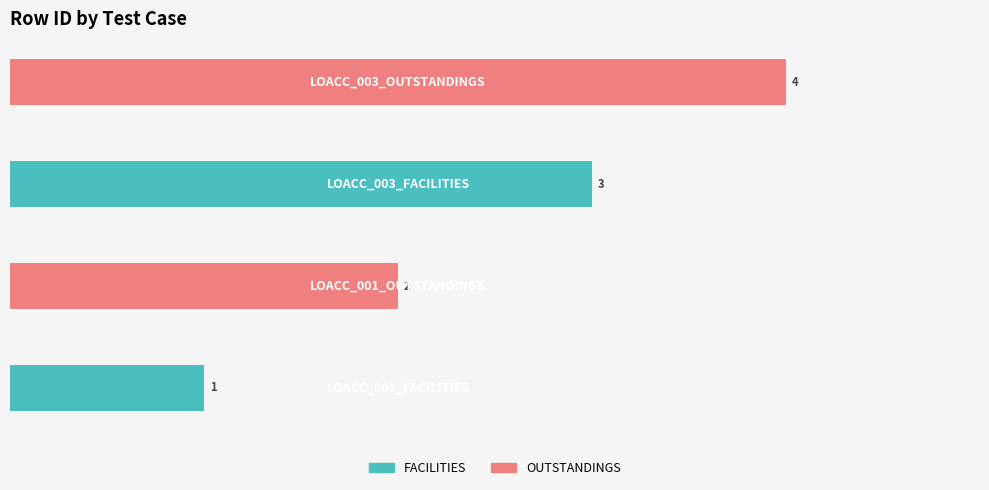

How many values are between 2 and 4?

3